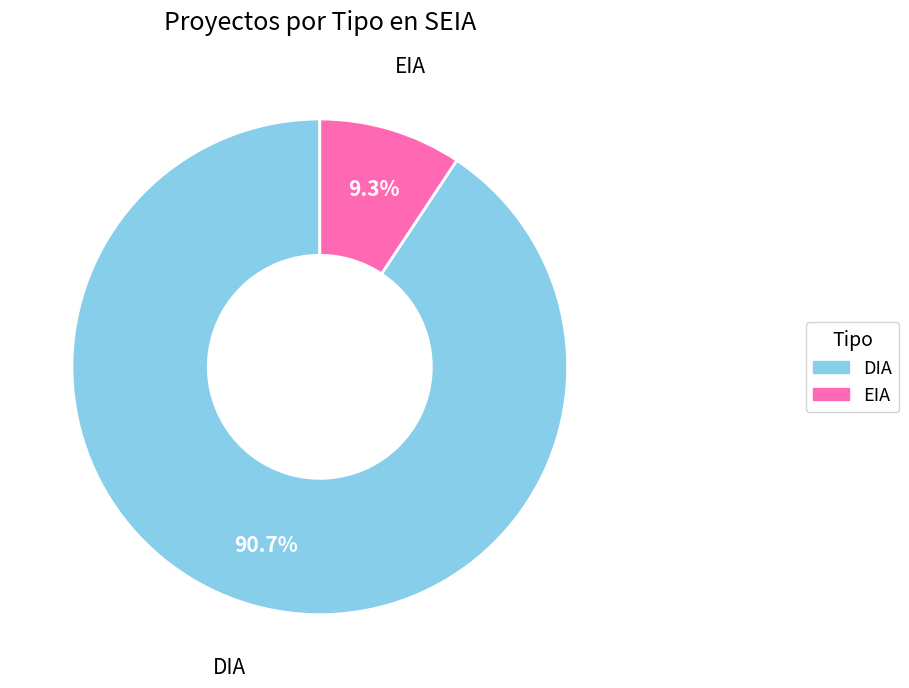

Count the number of slices in the pie.

2